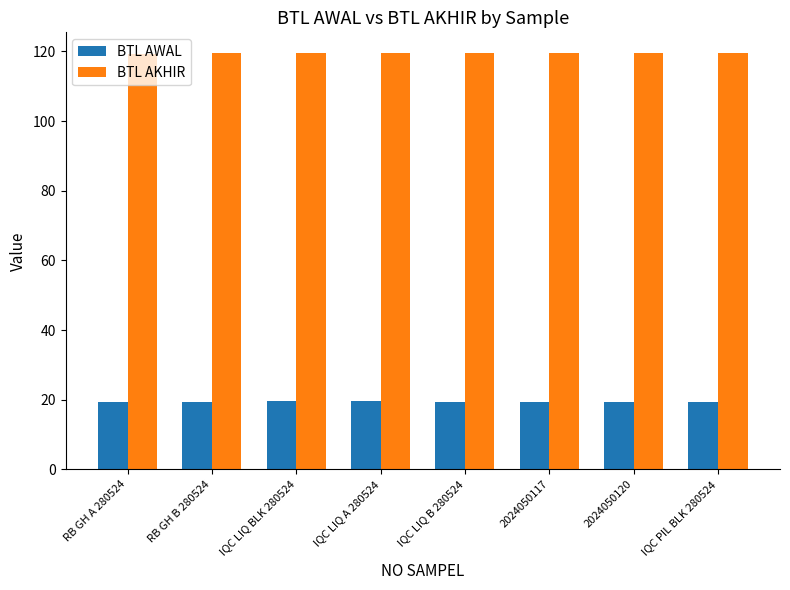

What is the spread (max minus min) of values at 2024050117?

100.0